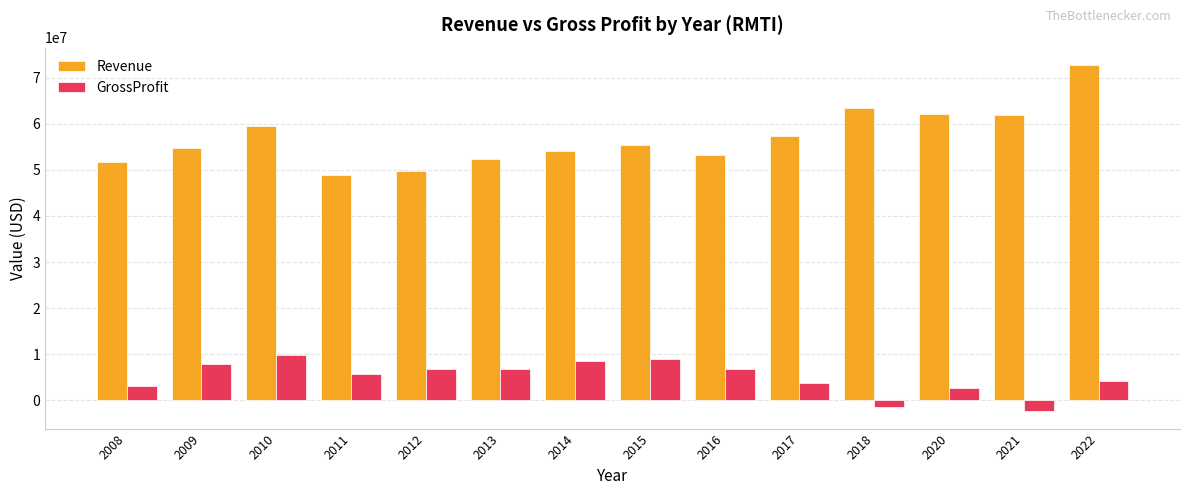

Which category has the lowest value across all series?

2021